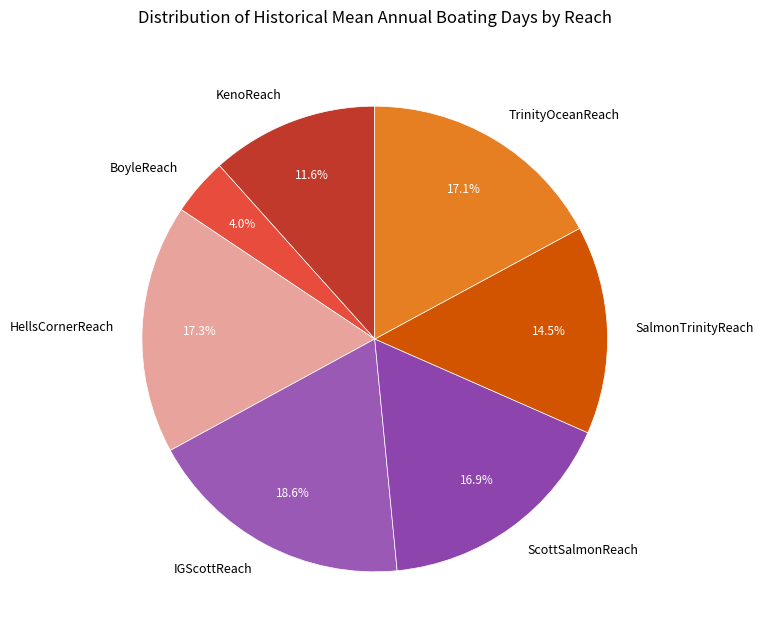

Does SalmonTrinityReach account for over 50% of the chart?

No